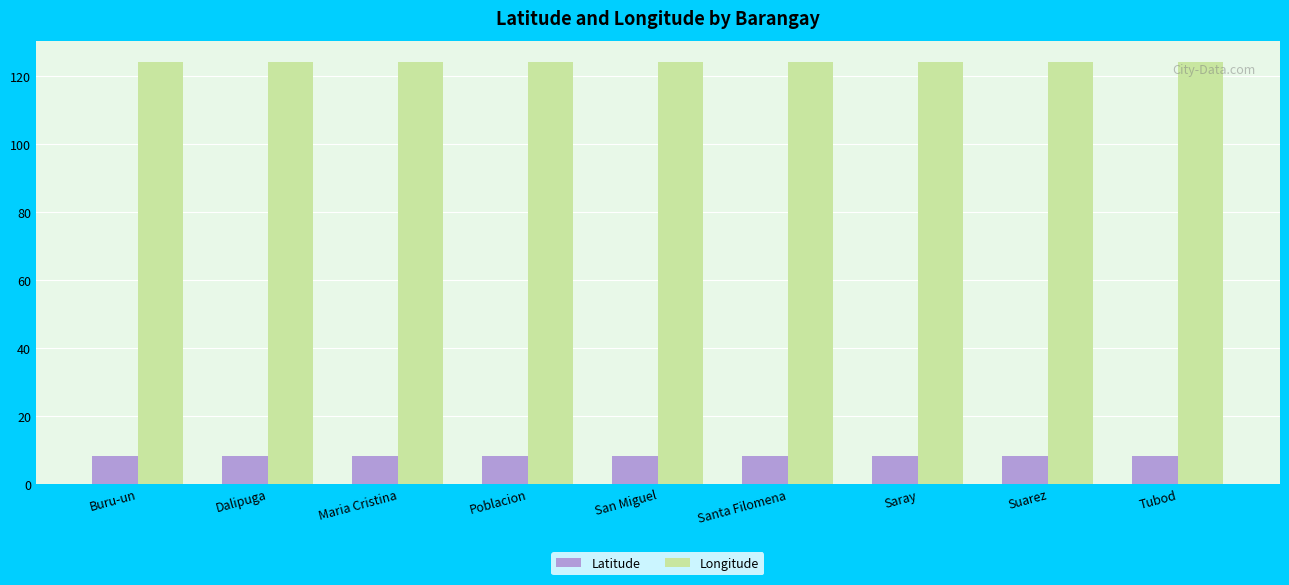

Rank the series by their average value, from lowest to highest.

Latitude, Longitude